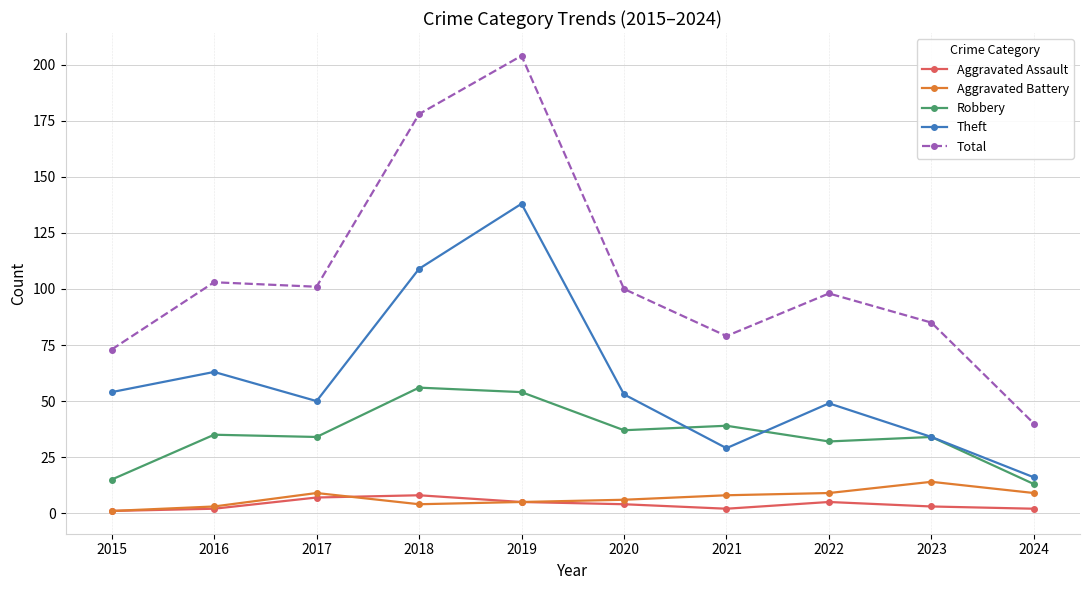

Reading left to right, extract all data points from this chart.

Aggravated Assault: 1	2	7	8	5	4	2	5	3	2
Aggravated Battery: 1	3	9	4	5	6	8	9	14	9
Robbery: 15	35	34	56	54	37	39	32	34	13
Theft: 54	63	50	109	138	53	29	49	34	16
Total: 73	103	101	178	204	100	79	98	85	40